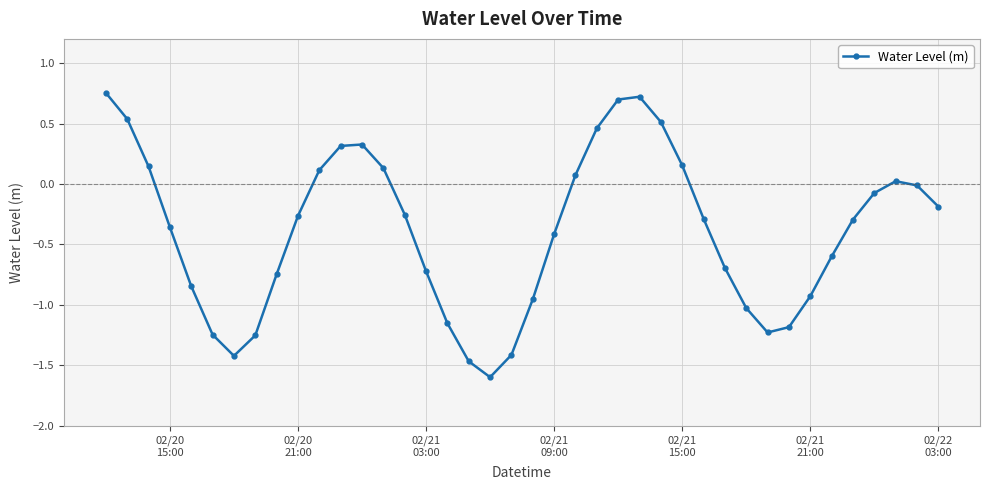

How many lines are shown in the chart?

1